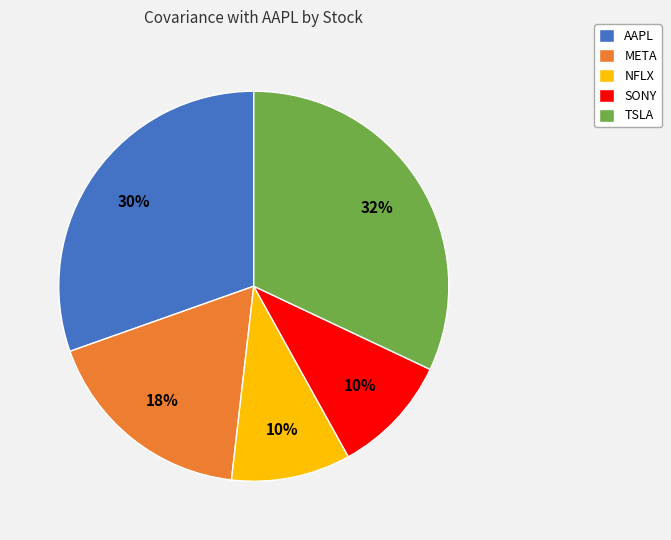

Does any single category account for the majority?

No